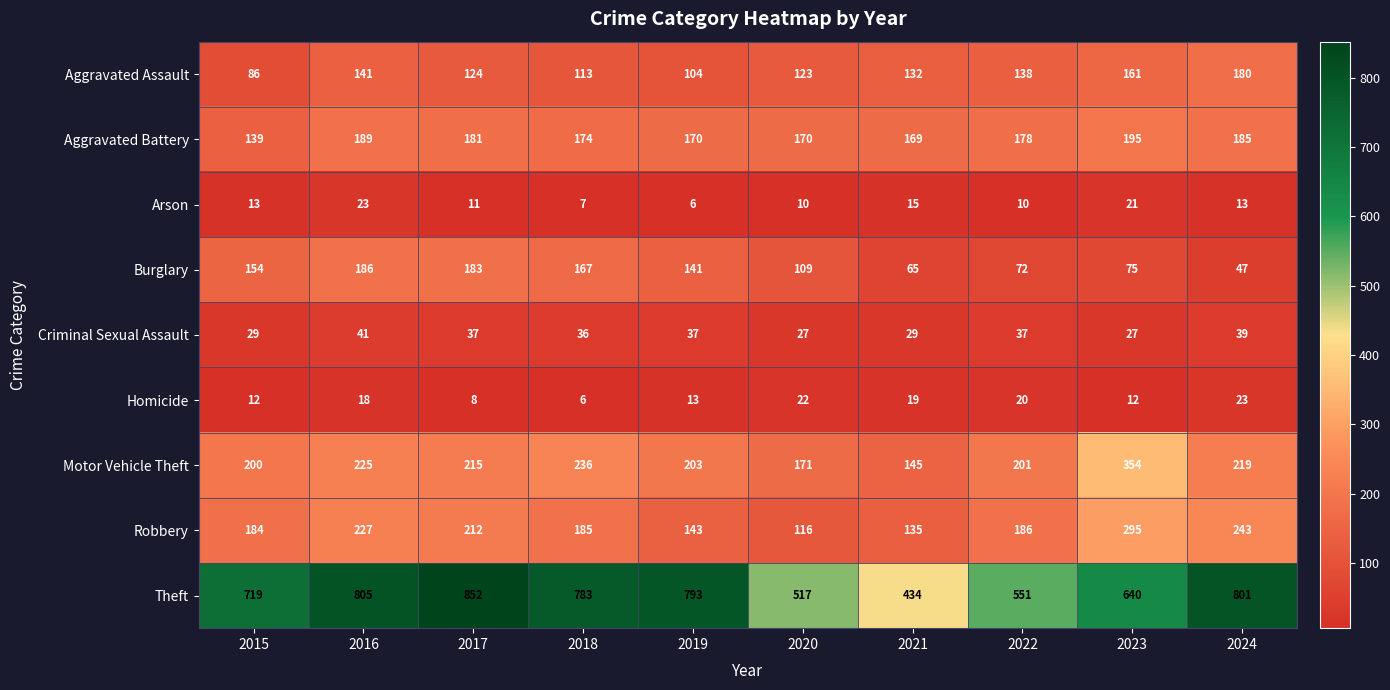

What is the spread (max minus min) of values at 2015?

707